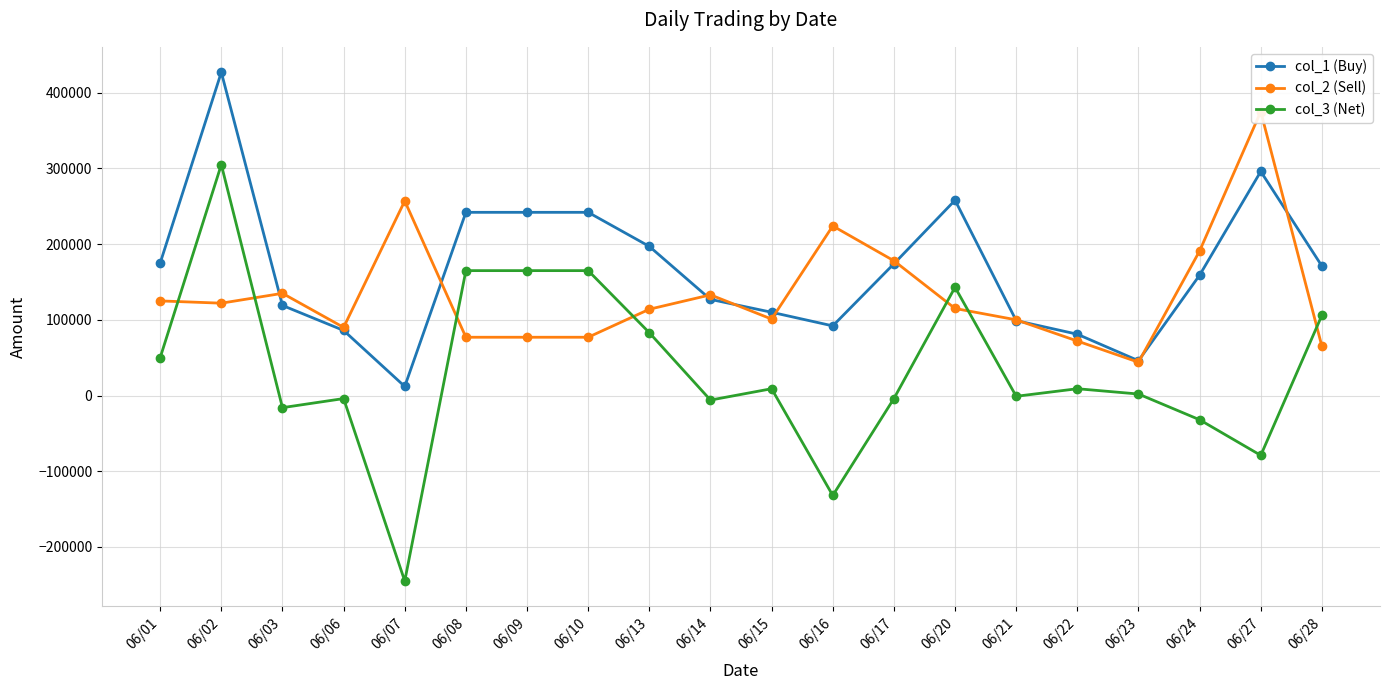

List the series in order of their peak value, lowest first.

col_3 (Net), col_2 (Sell), col_1 (Buy)